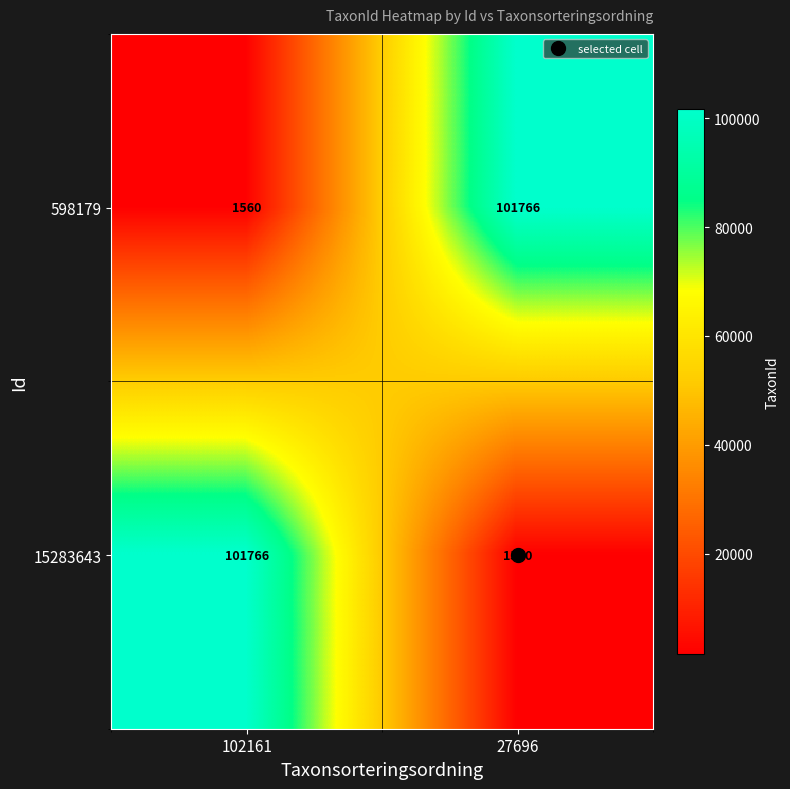

What is the smallest value displayed?

1560